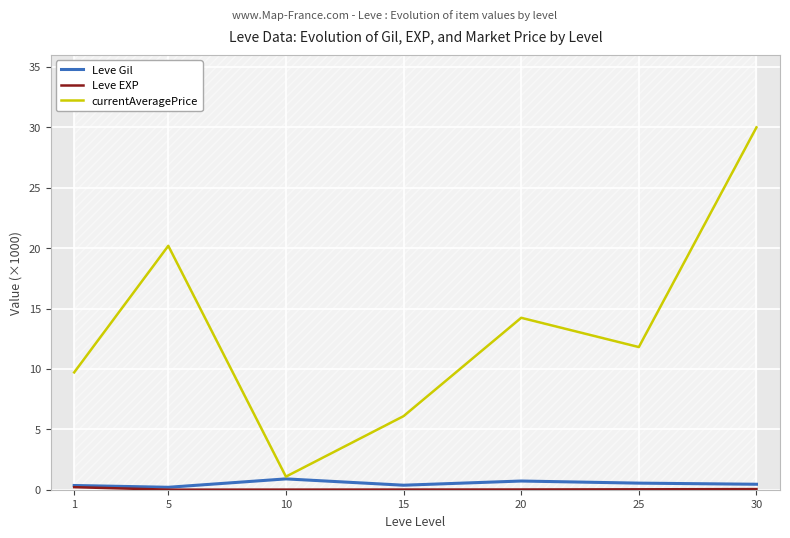

The value of Leve Gil at 15 is 0.4. True or false?

True